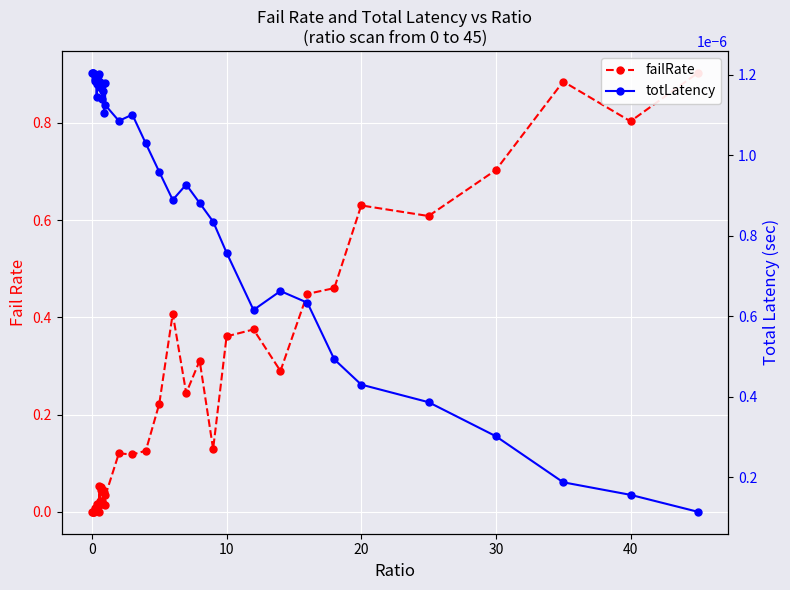

Does the chart display data point markers on the line(s)?

Yes